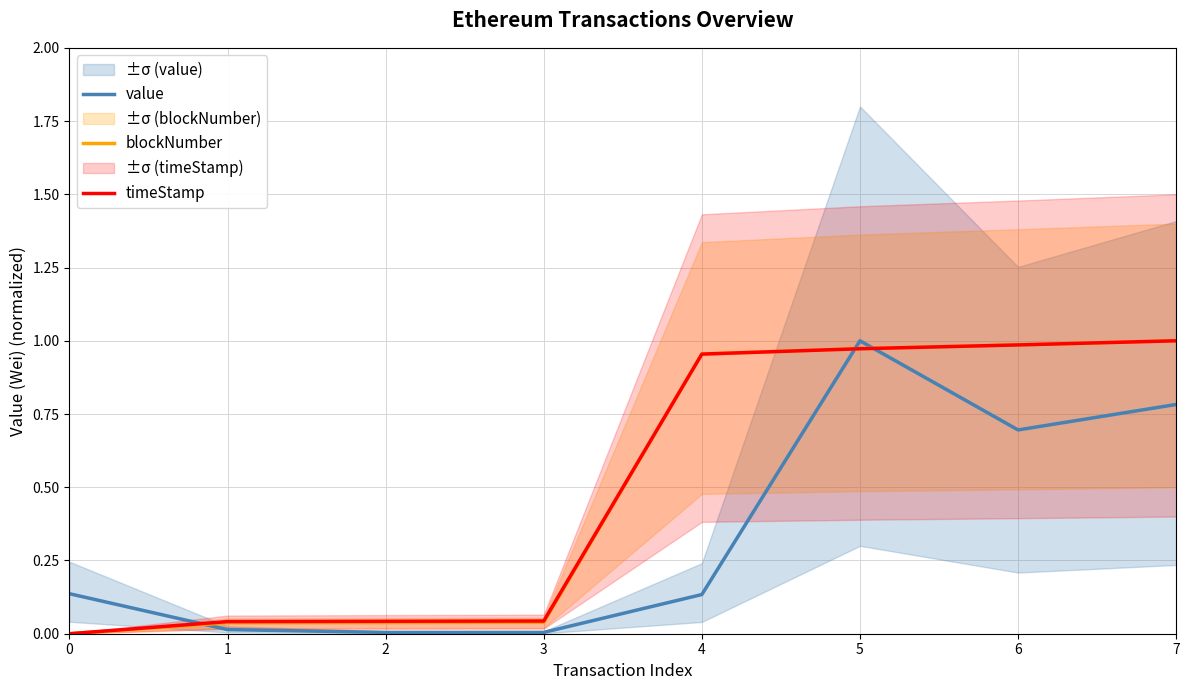

Reading right to left, transcribe all the data shown in this chart.

value: 0.8	0.7	1.0	0.1	0.0	0.0	0.0	0.1
blockNumber: 1.0	1.0	1.0	1.0	0.0	0.0	0.0	0.0
timeStamp: 1.0	1.0	1.0	1.0	0.0	0.0	0.0	0.0